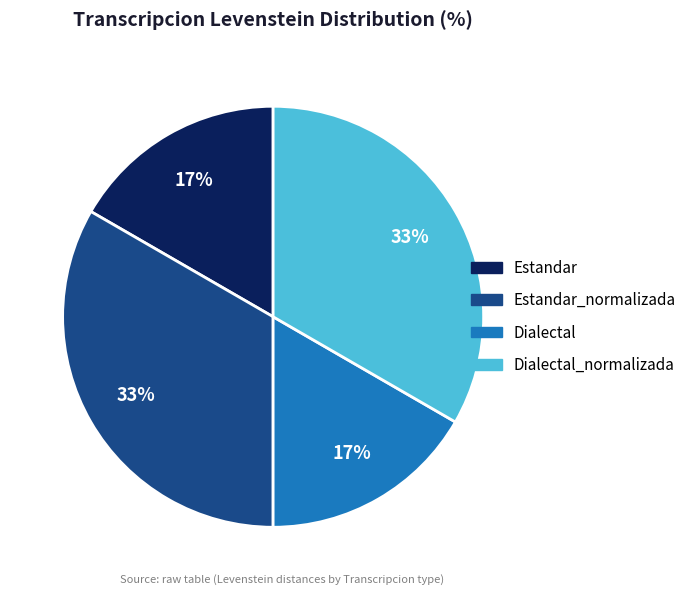

Between Dialectal_normalizada and Estandar, which is larger?

Dialectal_normalizada